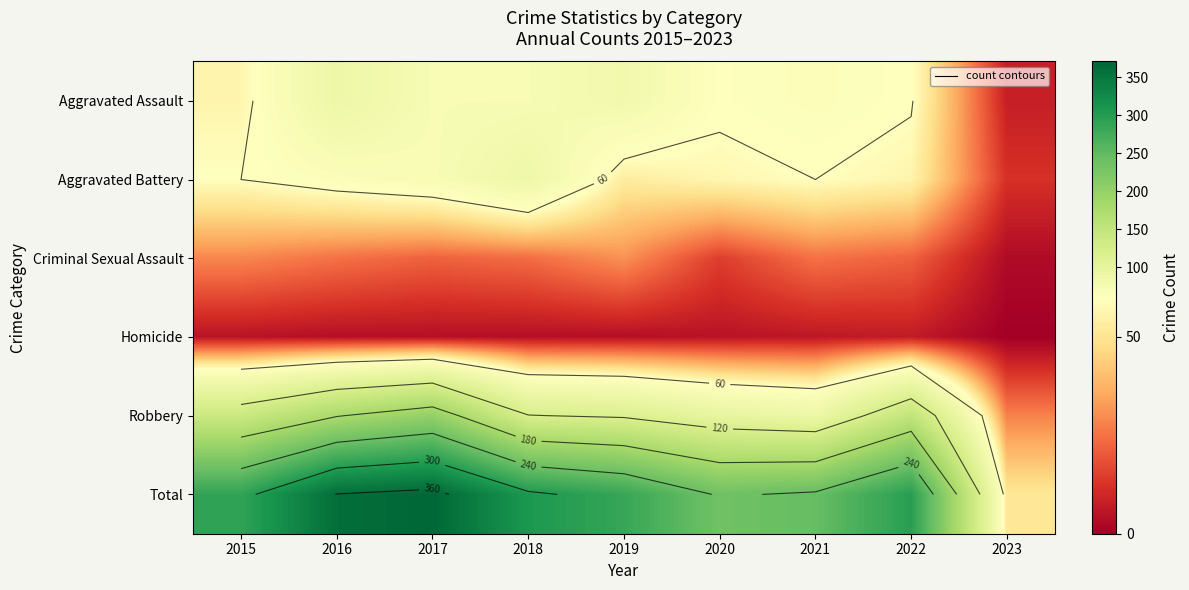

Count the number of categories in the chart.

9